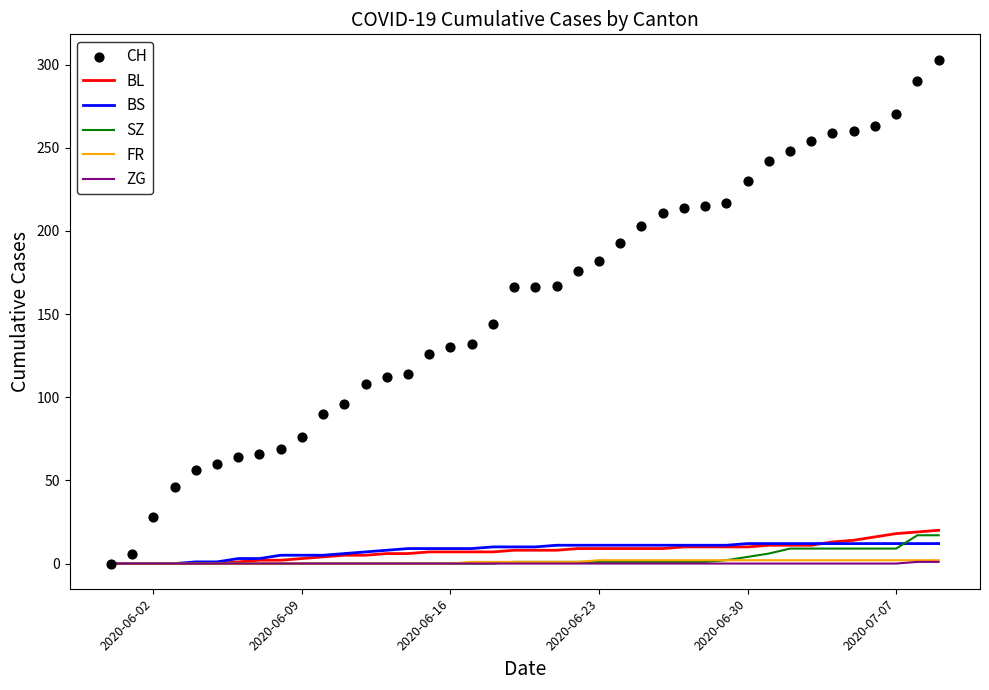

Which series contains the highest Y value?

CH